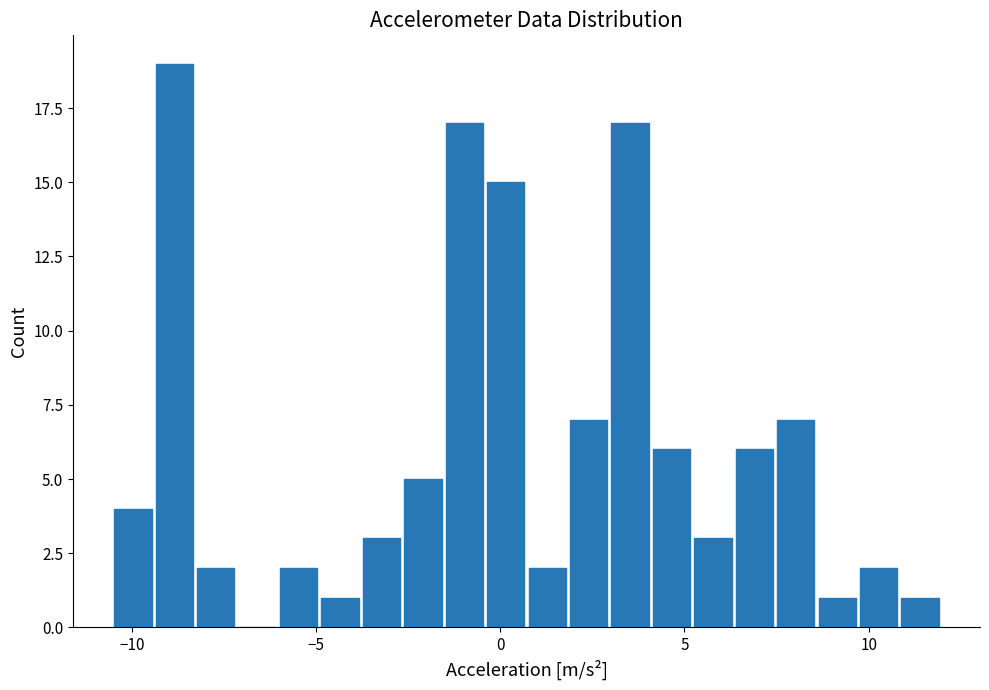

Around what value on the x-axis is the tallest bar? Give the approximate position of its centre, as read against the axis.

-9.0